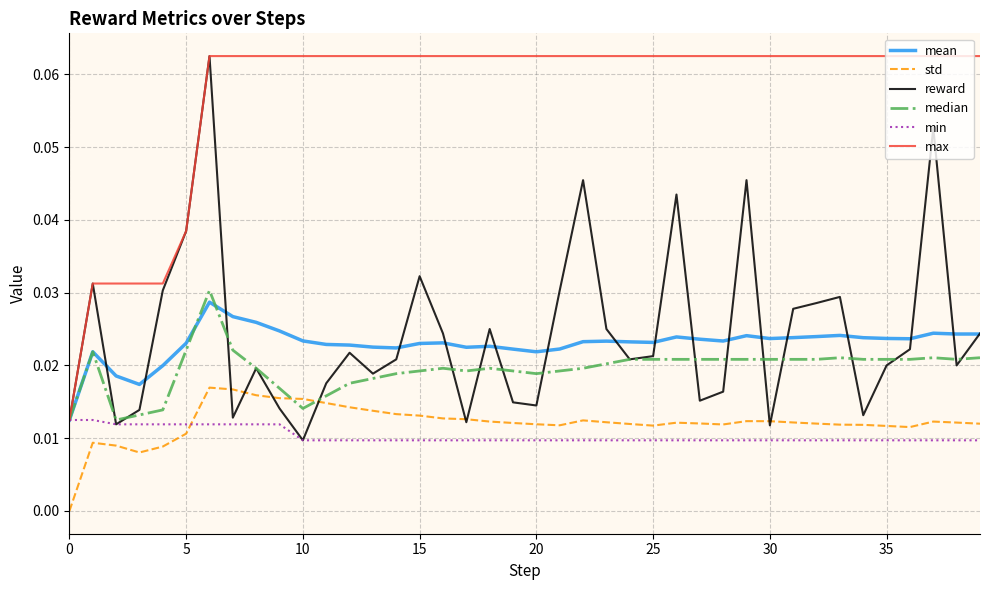

How many lines are shown in the chart?

6